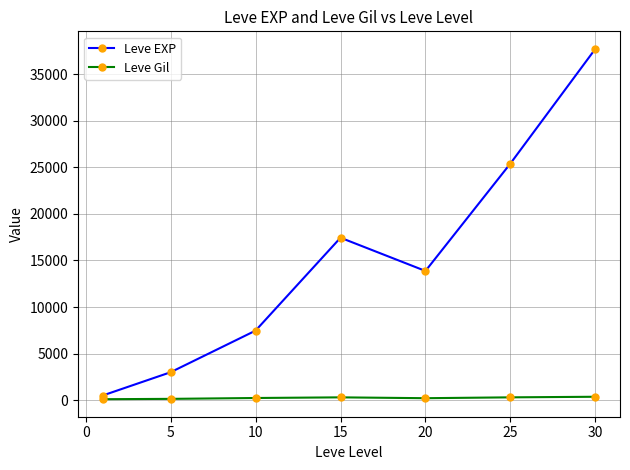

True or false: Leve Gil and Leve EXP intersect in this chart.

False